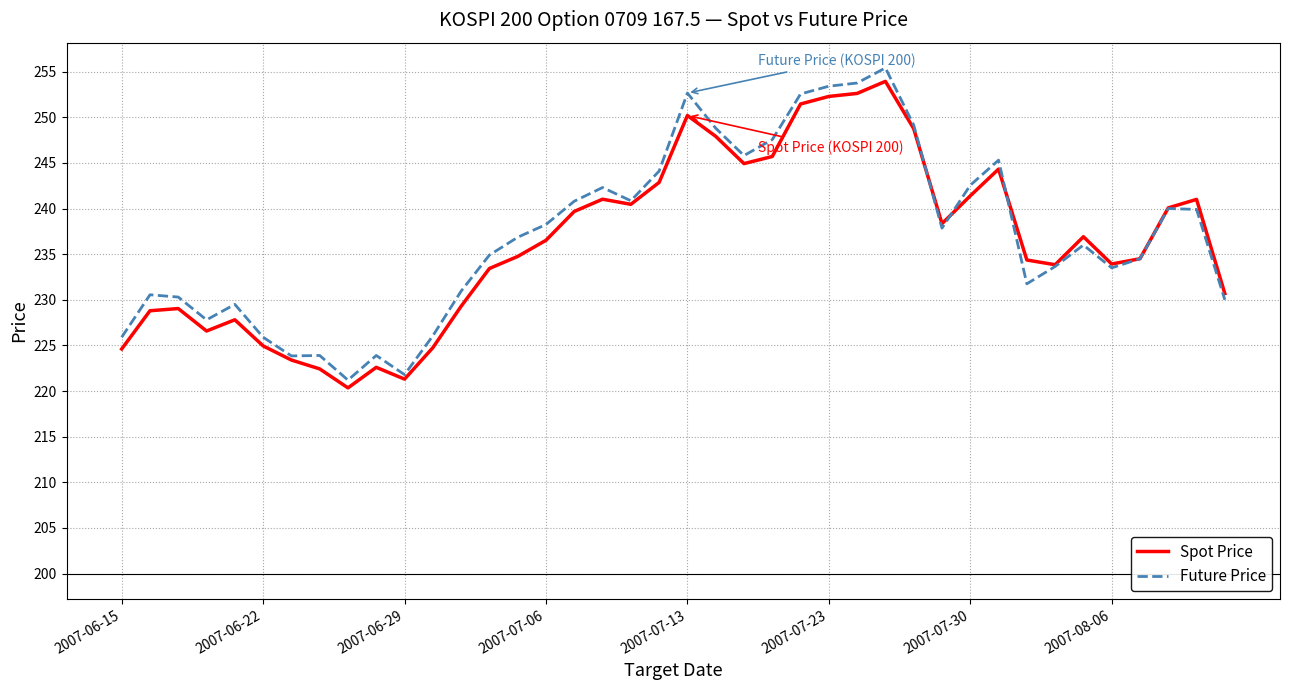

What is the maximum value for Future Price?

255.4